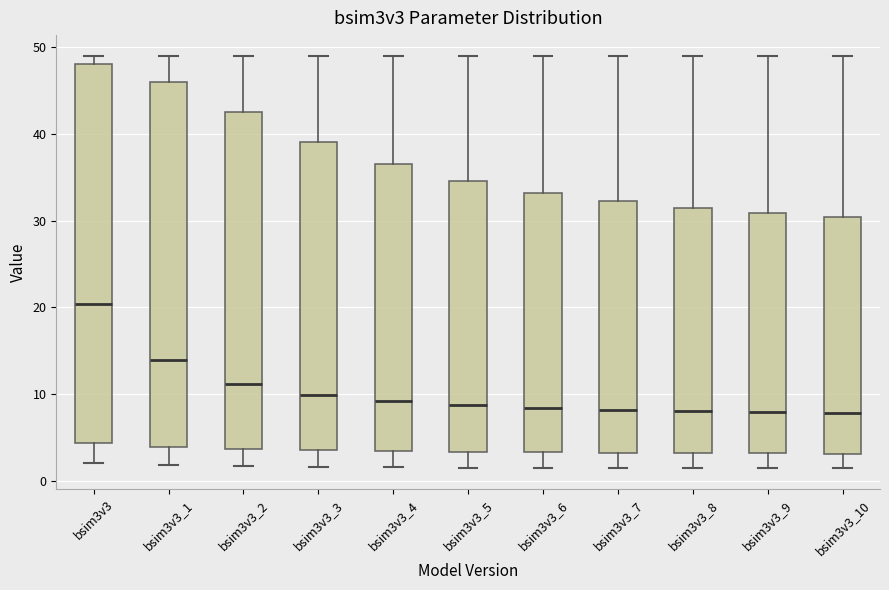

Comparing the boxes themselves (not the whiskers), which one is the tallest?

bsim3v3